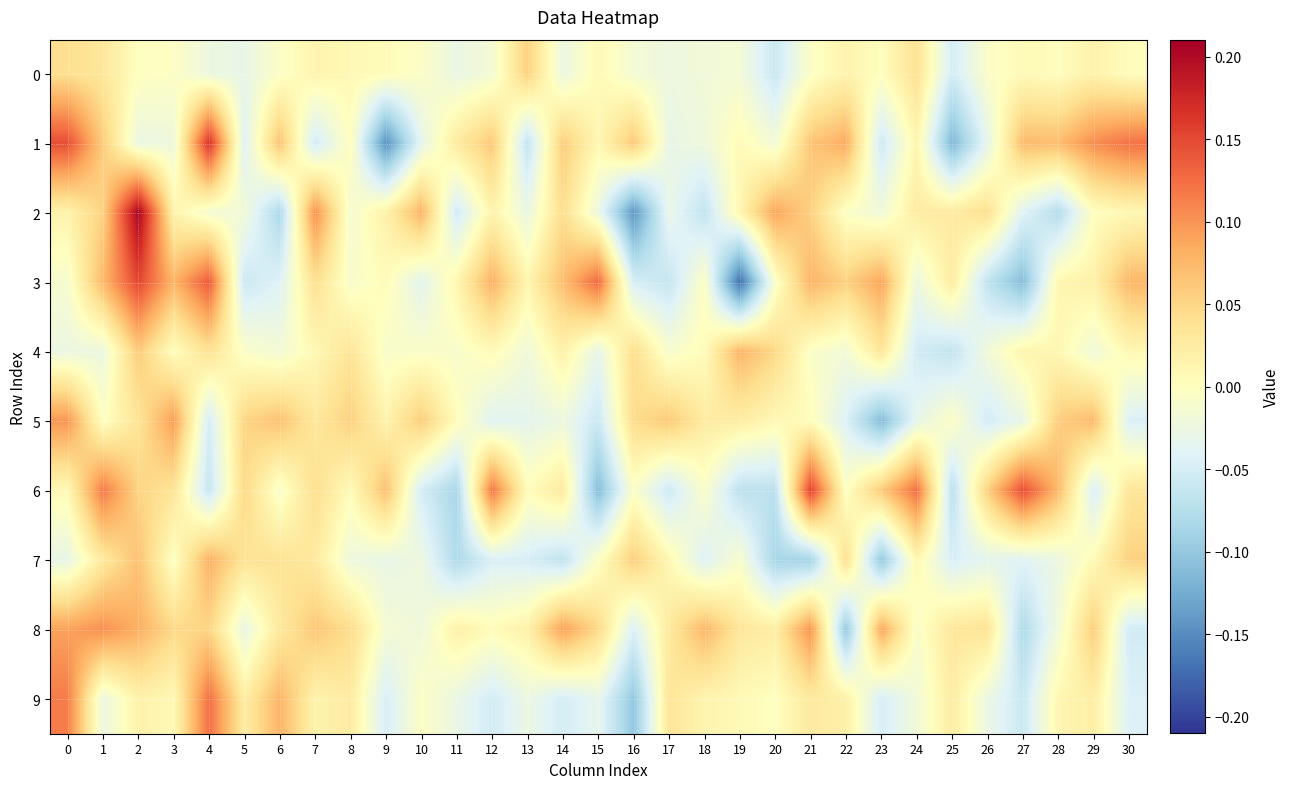

Reading right to left, what are all the values shown in this chart?

0: 30=0.0	29=0.0	28=0.0	27=0.0	26=-0.0	25=-0.1	24=0.0	23=0.0	22=0.0	21=-0.0	20=-0.1	19=-0.0	18=-0.0	17=-0.0	16=-0.0	15=0.0	14=-0.0	13=0.1	12=-0.0	11=-0.0	10=-0.0	9=0.0	8=0.0	7=0.0	6=-0.0	5=-0.0	4=-0.0	3=-0.0	2=-0.0	1=0.0	0=0.0
1: 30=0.1	29=0.1	28=0.1	27=0.1	26=-0.0	25=-0.1	24=0.0	23=-0.1	22=0.1	21=0.1	20=-0.0	19=0.0	18=-0.0	17=-0.0	16=0.1	15=0.0	14=0.1	13=-0.1	12=0.1	11=0.0	10=-0.0	9=-0.1	8=0.0	7=-0.1	6=0.1	5=-0.0	4=0.2	3=-0.0	2=-0.0	1=0.1	0=0.1
2: 30=0.0	29=-0.0	28=-0.1	27=-0.0	26=0.0	25=0.0	24=0.0	23=-0.0	22=-0.0	21=0.1	20=0.1	19=0.0	18=-0.1	17=-0.0	16=-0.1	15=-0.0	14=0.0	13=-0.0	12=0.0	11=-0.1	10=0.1	9=0.0	8=-0.0	7=0.1	6=-0.1	5=-0.0	4=-0.0	3=0.0	2=0.2	1=0.1	0=0.0
3: 30=0.1	29=0.0	28=0.0	27=-0.1	26=-0.1	25=0.0	24=-0.0	23=0.1	22=0.1	21=0.1	20=-0.0	19=-0.2	18=-0.0	17=-0.1	16=-0.0	15=0.1	14=0.1	13=0.0	12=0.1	11=0.0	10=-0.0	9=0.0	8=-0.0	7=0.0	6=-0.0	5=-0.1	4=0.1	3=0.1	2=0.2	1=0.1	0=-0.0
4: 30=0.0	29=-0.0	28=0.0	27=0.0	26=-0.0	25=-0.1	24=-0.1	23=0.0	22=-0.0	21=-0.0	20=0.0	19=0.1	18=0.0	17=-0.0	16=0.0	15=-0.0	14=0.0	13=-0.0	12=0.0	11=-0.0	10=-0.0	9=-0.0	8=0.0	7=0.0	6=-0.0	5=-0.0	4=0.0	3=0.0	2=0.1	1=-0.0	0=-0.0
5: 30=-0.0	29=0.1	28=0.1	27=-0.0	26=-0.1	25=-0.0	24=-0.0	23=-0.1	22=-0.0	21=0.0	20=0.0	19=0.0	18=0.0	17=0.1	16=0.0	15=-0.1	14=-0.0	13=-0.0	12=-0.0	11=0.0	10=0.1	9=0.0	8=0.1	7=0.0	6=0.1	5=0.1	4=-0.1	3=0.1	2=0.0	1=-0.0	0=0.1
6: 30=0.0	29=-0.0	28=0.1	27=0.1	26=0.1	25=-0.1	24=0.1	23=0.1	22=-0.0	21=0.2	20=-0.1	19=-0.1	18=-0.0	17=-0.1	16=-0.0	15=-0.1	14=0.0	13=0.0	12=0.1	11=-0.1	10=-0.1	9=0.1	8=0.0	7=0.0	6=-0.0	5=0.0	4=-0.1	3=0.0	2=0.1	1=0.1	0=0.0
7: 30=0.1	29=0.0	28=-0.0	27=-0.0	26=-0.0	25=-0.0	24=0.0	23=-0.1	22=0.0	21=-0.1	20=-0.1	19=-0.0	18=-0.0	17=0.0	16=0.1	15=-0.0	14=-0.1	13=-0.0	12=-0.0	11=-0.1	10=-0.0	9=-0.0	8=-0.0	7=0.0	6=0.0	5=0.0	4=0.1	3=-0.0	2=0.1	1=0.0	0=-0.0
8: 30=-0.1	29=0.1	28=-0.0	27=-0.1	26=0.0	25=0.0	24=-0.0	23=0.1	22=-0.1	21=0.1	20=0.0	19=0.0	18=0.1	17=0.0	16=-0.0	15=0.0	14=0.1	13=0.0	12=0.0	11=0.0	10=-0.0	9=-0.0	8=0.0	7=0.1	6=0.0	5=-0.0	4=0.1	3=0.0	2=0.1	1=0.1	0=0.1
9: 30=-0.0	29=0.0	28=0.0	27=-0.1	26=-0.0	25=0.0	24=-0.0	23=-0.0	22=0.0	21=0.0	20=-0.0	19=0.0	18=0.0	17=0.0	16=-0.1	15=-0.0	14=-0.1	13=-0.0	12=-0.1	11=-0.0	10=-0.0	9=-0.0	8=0.0	7=0.0	6=0.1	5=0.0	4=0.1	3=0.0	2=0.0	1=-0.0	0=0.1